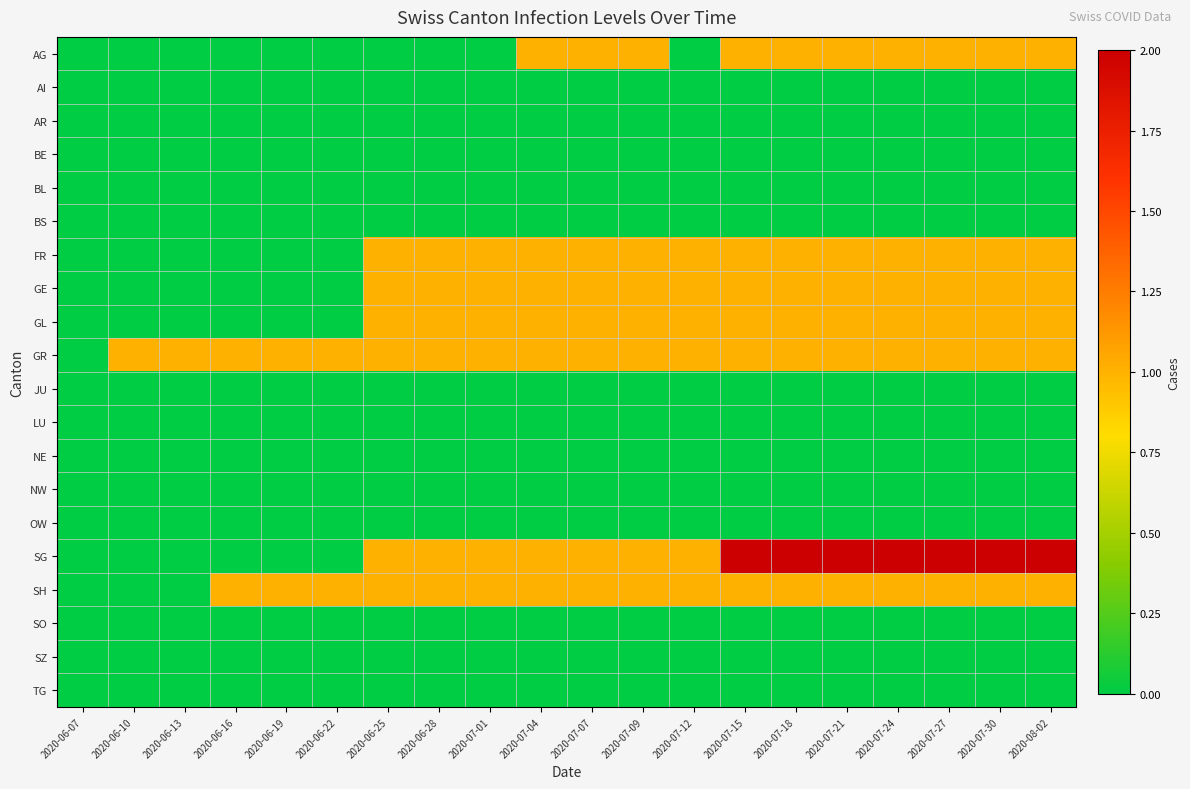

Reading right to left, transcribe all the data shown in this chart.

AG: 2020-08-02=1	2020-07-30=1	2020-07-27=1	2020-07-24=1	2020-07-21=1	2020-07-18=1	2020-07-15=1	2020-07-12=0	2020-07-09=1	2020-07-07=1	2020-07-04=1	2020-07-01=0	2020-06-28=0	2020-06-25=0	2020-06-22=0	2020-06-19=0	2020-06-16=0	2020-06-13=0	2020-06-10=0	2020-06-07=0
AI: 2020-08-02=0	2020-07-30=0	2020-07-27=0	2020-07-24=0	2020-07-21=0	2020-07-18=0	2020-07-15=0	2020-07-12=0	2020-07-09=0	2020-07-07=0	2020-07-04=0	2020-07-01=0	2020-06-28=0	2020-06-25=0	2020-06-22=0	2020-06-19=0	2020-06-16=0	2020-06-13=0	2020-06-10=0	2020-06-07=0
AR: 2020-08-02=0	2020-07-30=0	2020-07-27=0	2020-07-24=0	2020-07-21=0	2020-07-18=0	2020-07-15=0	2020-07-12=0	2020-07-09=0	2020-07-07=0	2020-07-04=0	2020-07-01=0	2020-06-28=0	2020-06-25=0	2020-06-22=0	2020-06-19=0	2020-06-16=0	2020-06-13=0	2020-06-10=0	2020-06-07=0
BE: 2020-08-02=0	2020-07-30=0	2020-07-27=0	2020-07-24=0	2020-07-21=0	2020-07-18=0	2020-07-15=0	2020-07-12=0	2020-07-09=0	2020-07-07=0	2020-07-04=0	2020-07-01=0	2020-06-28=0	2020-06-25=0	2020-06-22=0	2020-06-19=0	2020-06-16=0	2020-06-13=0	2020-06-10=0	2020-06-07=0
BL: 2020-08-02=0	2020-07-30=0	2020-07-27=0	2020-07-24=0	2020-07-21=0	2020-07-18=0	2020-07-15=0	2020-07-12=0	2020-07-09=0	2020-07-07=0	2020-07-04=0	2020-07-01=0	2020-06-28=0	2020-06-25=0	2020-06-22=0	2020-06-19=0	2020-06-16=0	2020-06-13=0	2020-06-10=0	2020-06-07=0
BS: 2020-08-02=0	2020-07-30=0	2020-07-27=0	2020-07-24=0	2020-07-21=0	2020-07-18=0	2020-07-15=0	2020-07-12=0	2020-07-09=0	2020-07-07=0	2020-07-04=0	2020-07-01=0	2020-06-28=0	2020-06-25=0	2020-06-22=0	2020-06-19=0	2020-06-16=0	2020-06-13=0	2020-06-10=0	2020-06-07=0
FR: 2020-08-02=1	2020-07-30=1	2020-07-27=1	2020-07-24=1	2020-07-21=1	2020-07-18=1	2020-07-15=1	2020-07-12=1	2020-07-09=1	2020-07-07=1	2020-07-04=1	2020-07-01=1	2020-06-28=1	2020-06-25=1	2020-06-22=0	2020-06-19=0	2020-06-16=0	2020-06-13=0	2020-06-10=0	2020-06-07=0
GE: 2020-08-02=1	2020-07-30=1	2020-07-27=1	2020-07-24=1	2020-07-21=1	2020-07-18=1	2020-07-15=1	2020-07-12=1	2020-07-09=1	2020-07-07=1	2020-07-04=1	2020-07-01=1	2020-06-28=1	2020-06-25=1	2020-06-22=0	2020-06-19=0	2020-06-16=0	2020-06-13=0	2020-06-10=0	2020-06-07=0
GL: 2020-08-02=1	2020-07-30=1	2020-07-27=1	2020-07-24=1	2020-07-21=1	2020-07-18=1	2020-07-15=1	2020-07-12=1	2020-07-09=1	2020-07-07=1	2020-07-04=1	2020-07-01=1	2020-06-28=1	2020-06-25=1	2020-06-22=0	2020-06-19=0	2020-06-16=0	2020-06-13=0	2020-06-10=0	2020-06-07=0
GR: 2020-08-02=1	2020-07-30=1	2020-07-27=1	2020-07-24=1	2020-07-21=1	2020-07-18=1	2020-07-15=1	2020-07-12=1	2020-07-09=1	2020-07-07=1	2020-07-04=1	2020-07-01=1	2020-06-28=1	2020-06-25=1	2020-06-22=1	2020-06-19=1	2020-06-16=1	2020-06-13=1	2020-06-10=1	2020-06-07=0
JU: 2020-08-02=0	2020-07-30=0	2020-07-27=0	2020-07-24=0	2020-07-21=0	2020-07-18=0	2020-07-15=0	2020-07-12=0	2020-07-09=0	2020-07-07=0	2020-07-04=0	2020-07-01=0	2020-06-28=0	2020-06-25=0	2020-06-22=0	2020-06-19=0	2020-06-16=0	2020-06-13=0	2020-06-10=0	2020-06-07=0
LU: 2020-08-02=0	2020-07-30=0	2020-07-27=0	2020-07-24=0	2020-07-21=0	2020-07-18=0	2020-07-15=0	2020-07-12=0	2020-07-09=0	2020-07-07=0	2020-07-04=0	2020-07-01=0	2020-06-28=0	2020-06-25=0	2020-06-22=0	2020-06-19=0	2020-06-16=0	2020-06-13=0	2020-06-10=0	2020-06-07=0
NE: 2020-08-02=0	2020-07-30=0	2020-07-27=0	2020-07-24=0	2020-07-21=0	2020-07-18=0	2020-07-15=0	2020-07-12=0	2020-07-09=0	2020-07-07=0	2020-07-04=0	2020-07-01=0	2020-06-28=0	2020-06-25=0	2020-06-22=0	2020-06-19=0	2020-06-16=0	2020-06-13=0	2020-06-10=0	2020-06-07=0
NW: 2020-08-02=0	2020-07-30=0	2020-07-27=0	2020-07-24=0	2020-07-21=0	2020-07-18=0	2020-07-15=0	2020-07-12=0	2020-07-09=0	2020-07-07=0	2020-07-04=0	2020-07-01=0	2020-06-28=0	2020-06-25=0	2020-06-22=0	2020-06-19=0	2020-06-16=0	2020-06-13=0	2020-06-10=0	2020-06-07=0
OW: 2020-08-02=0	2020-07-30=0	2020-07-27=0	2020-07-24=0	2020-07-21=0	2020-07-18=0	2020-07-15=0	2020-07-12=0	2020-07-09=0	2020-07-07=0	2020-07-04=0	2020-07-01=0	2020-06-28=0	2020-06-25=0	2020-06-22=0	2020-06-19=0	2020-06-16=0	2020-06-13=0	2020-06-10=0	2020-06-07=0
SG: 2020-08-02=2	2020-07-30=2	2020-07-27=2	2020-07-24=2	2020-07-21=2	2020-07-18=2	2020-07-15=2	2020-07-12=1	2020-07-09=1	2020-07-07=1	2020-07-04=1	2020-07-01=1	2020-06-28=1	2020-06-25=1	2020-06-22=0	2020-06-19=0	2020-06-16=0	2020-06-13=0	2020-06-10=0	2020-06-07=0
SH: 2020-08-02=1	2020-07-30=1	2020-07-27=1	2020-07-24=1	2020-07-21=1	2020-07-18=1	2020-07-15=1	2020-07-12=1	2020-07-09=1	2020-07-07=1	2020-07-04=1	2020-07-01=1	2020-06-28=1	2020-06-25=1	2020-06-22=1	2020-06-19=1	2020-06-16=1	2020-06-13=0	2020-06-10=0	2020-06-07=0
SO: 2020-08-02=0	2020-07-30=0	2020-07-27=0	2020-07-24=0	2020-07-21=0	2020-07-18=0	2020-07-15=0	2020-07-12=0	2020-07-09=0	2020-07-07=0	2020-07-04=0	2020-07-01=0	2020-06-28=0	2020-06-25=0	2020-06-22=0	2020-06-19=0	2020-06-16=0	2020-06-13=0	2020-06-10=0	2020-06-07=0
SZ: 2020-08-02=0	2020-07-30=0	2020-07-27=0	2020-07-24=0	2020-07-21=0	2020-07-18=0	2020-07-15=0	2020-07-12=0	2020-07-09=0	2020-07-07=0	2020-07-04=0	2020-07-01=0	2020-06-28=0	2020-06-25=0	2020-06-22=0	2020-06-19=0	2020-06-16=0	2020-06-13=0	2020-06-10=0	2020-06-07=0
TG: 2020-08-02=0	2020-07-30=0	2020-07-27=0	2020-07-24=0	2020-07-21=0	2020-07-18=0	2020-07-15=0	2020-07-12=0	2020-07-09=0	2020-07-07=0	2020-07-04=0	2020-07-01=0	2020-06-28=0	2020-06-25=0	2020-06-22=0	2020-06-19=0	2020-06-16=0	2020-06-13=0	2020-06-10=0	2020-06-07=0